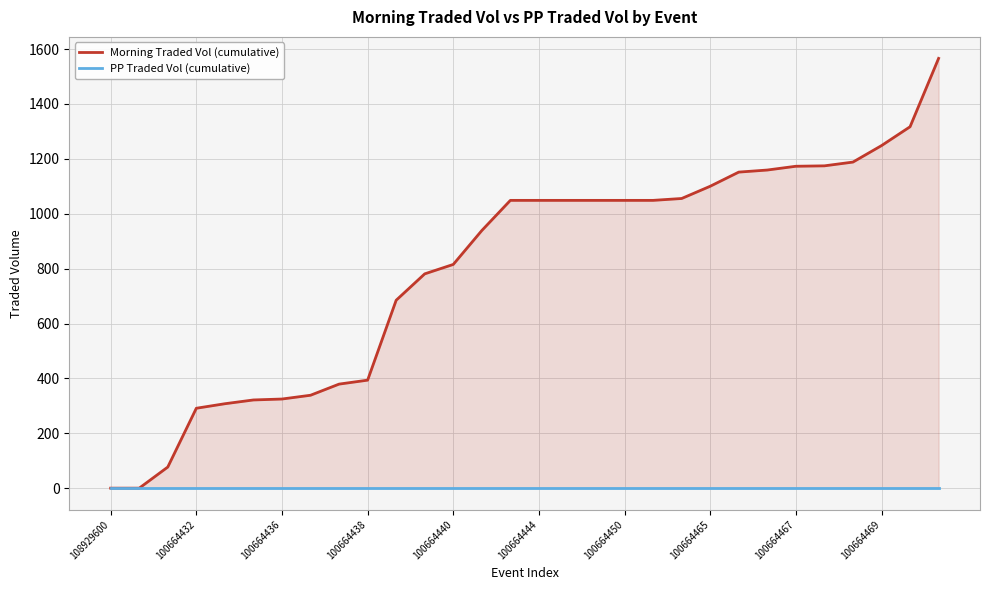

True or false: PP Traded Vol (cumulative) has more than 1 interior local peaks.

False